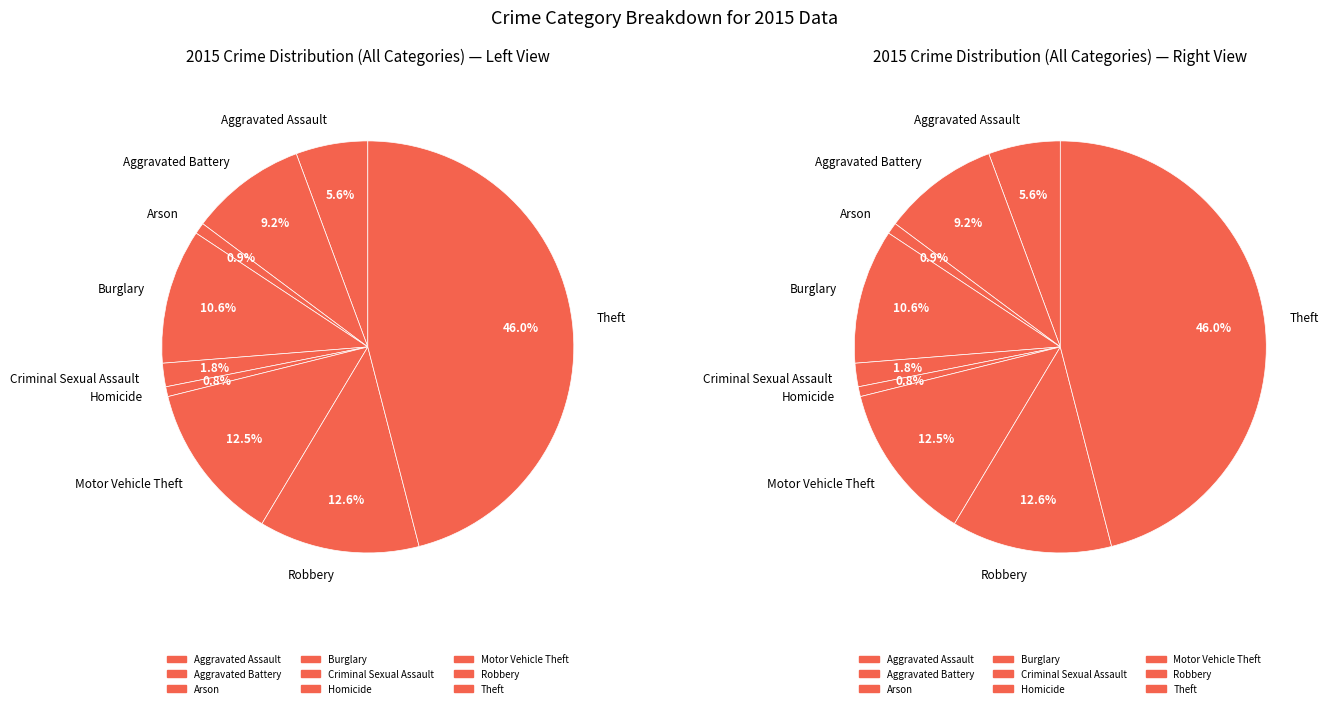

Is it true that Burglary is 1% of the pie?

False